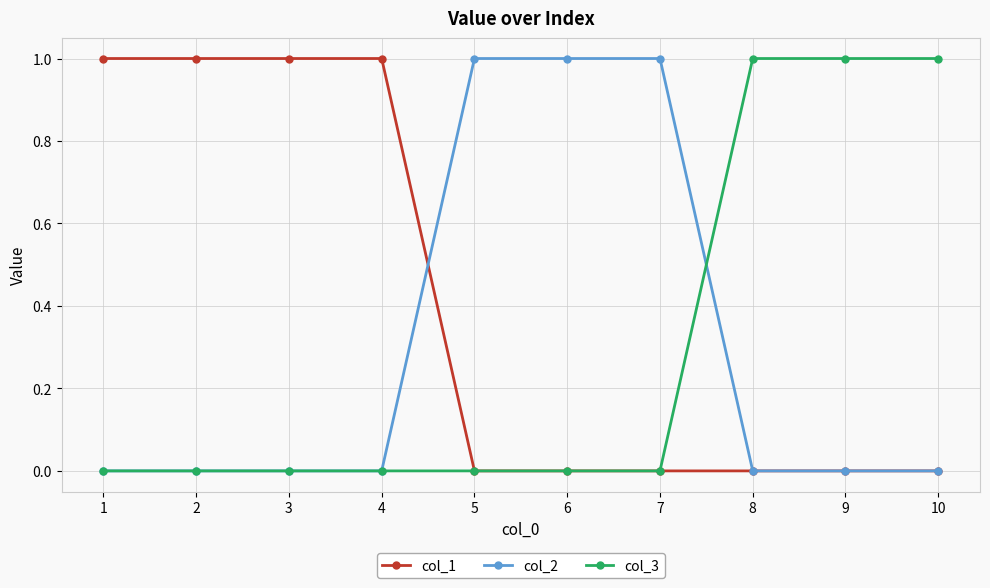

The value of col_2 at 4 is 0. True or false?

True